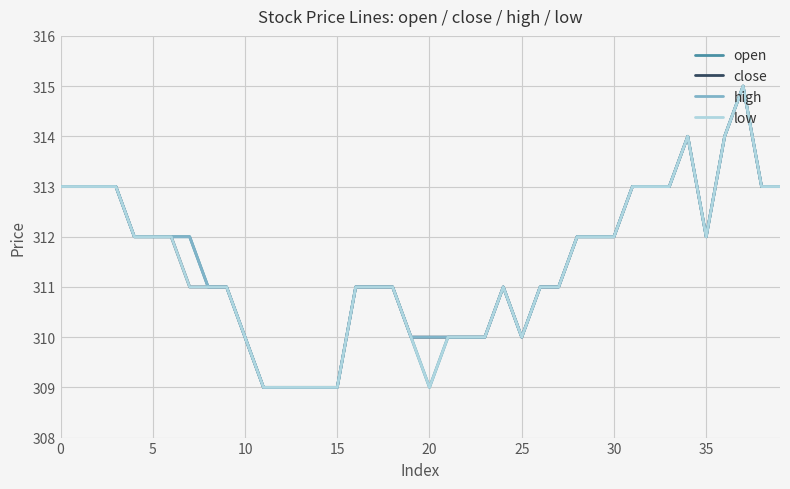

What is the minimum value for high?

309